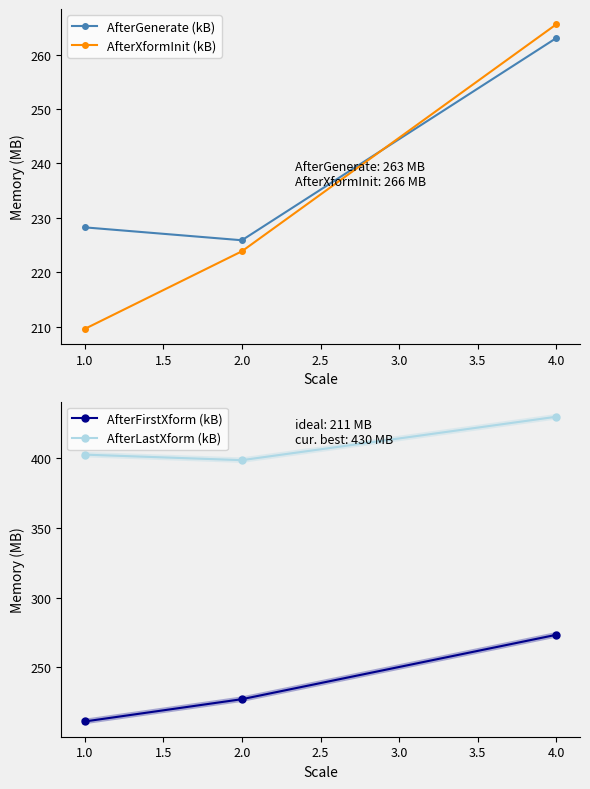

True or false: AfterGenerate (kB) has a value of 228.2 at 1.0.

True